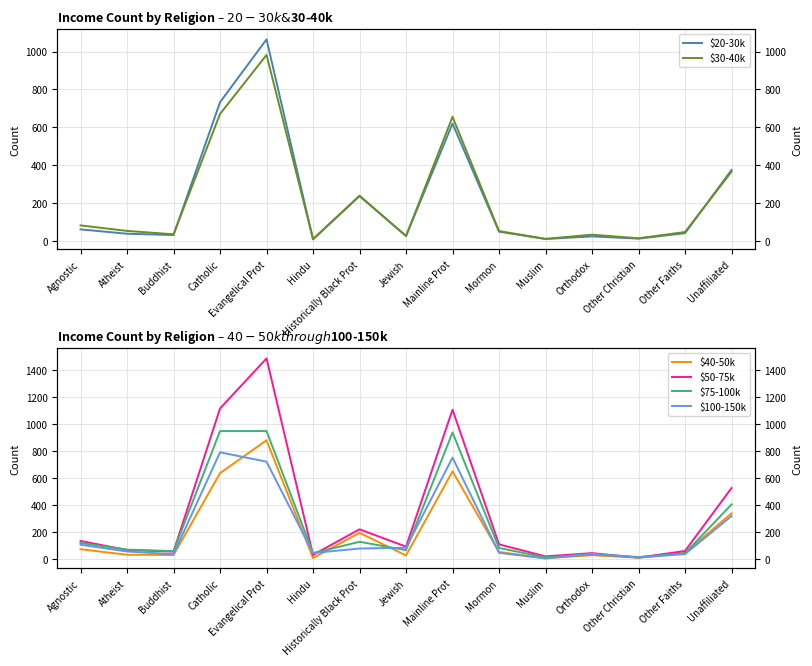

What is the total value across all series at Other Christian?

83